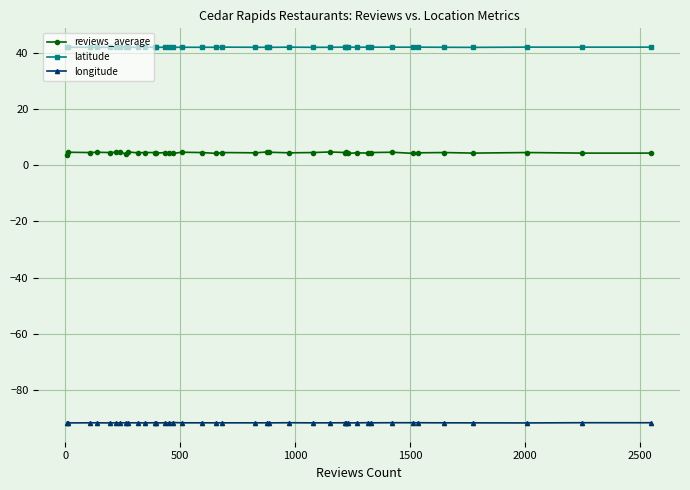

Which series has the largest total across all categories?

latitude